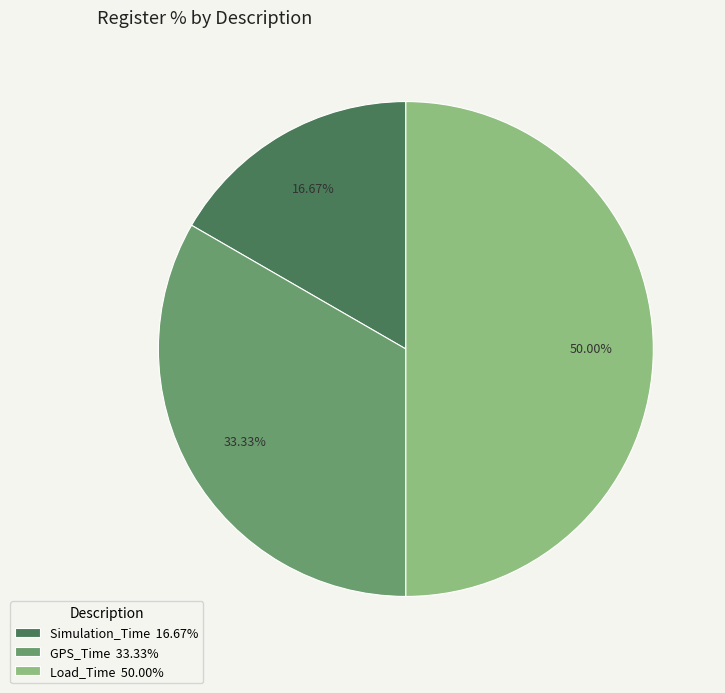

Rank the categories by value from highest to lowest.

Load_Time, GPS_Time, Simulation_Time